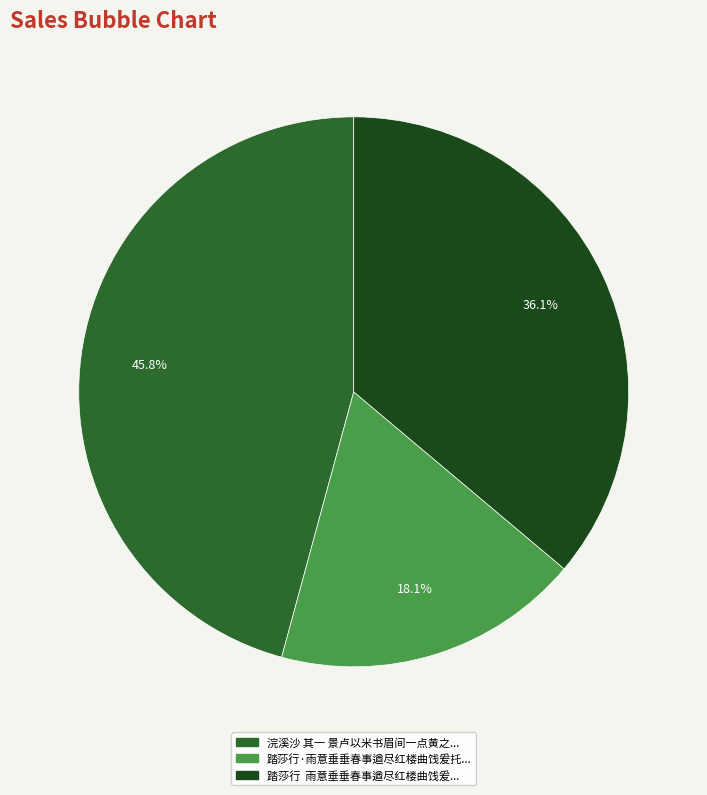

Does any single category account for the majority?

No